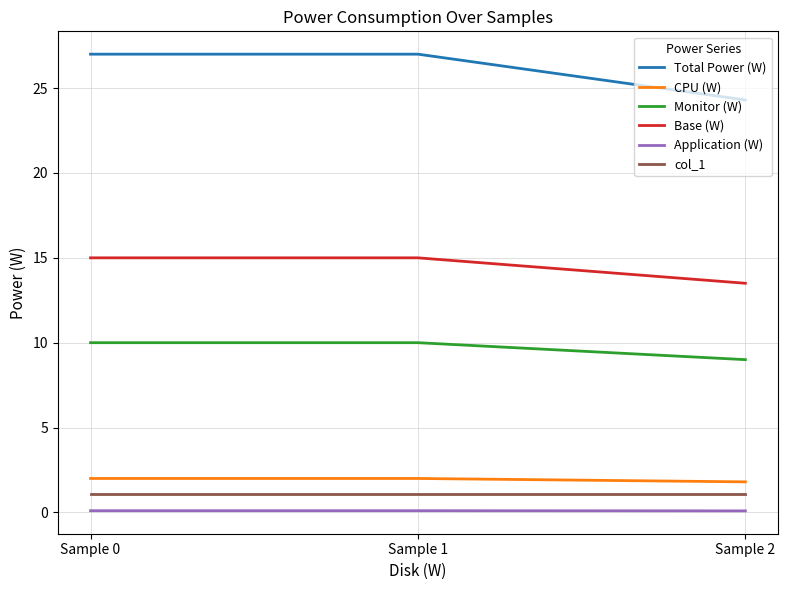

How many values in the Base (W) series are below 15?

1